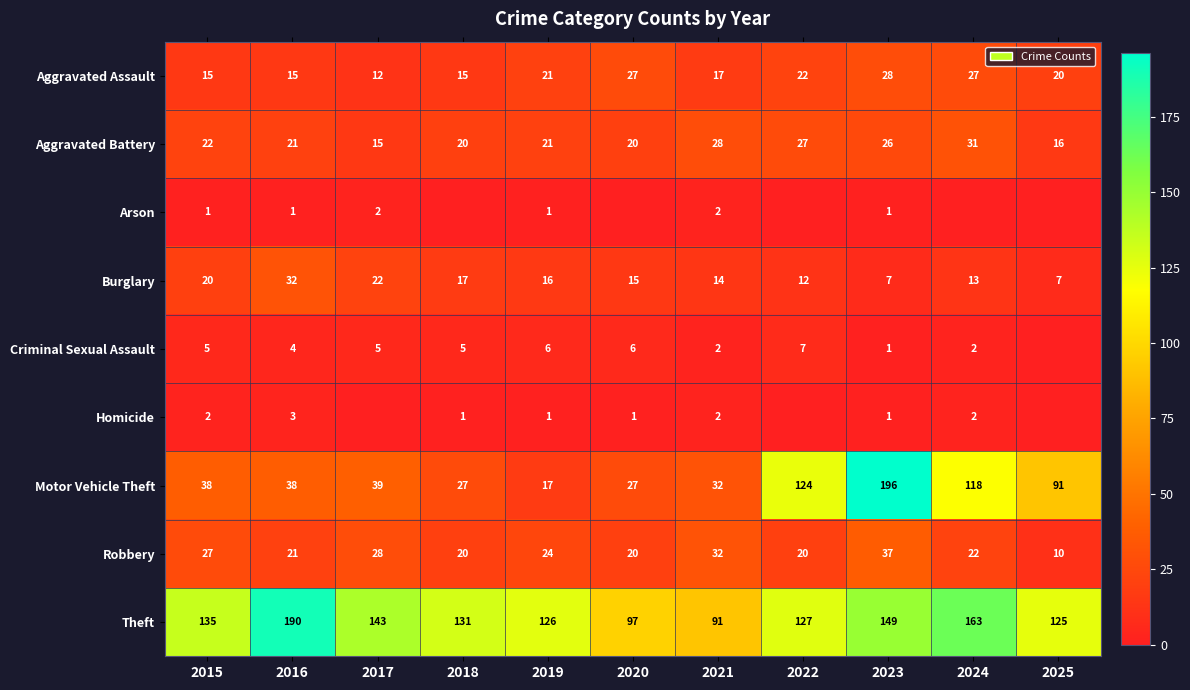

The Aggravated Assault series shows 27 at 2020. True or false?

True